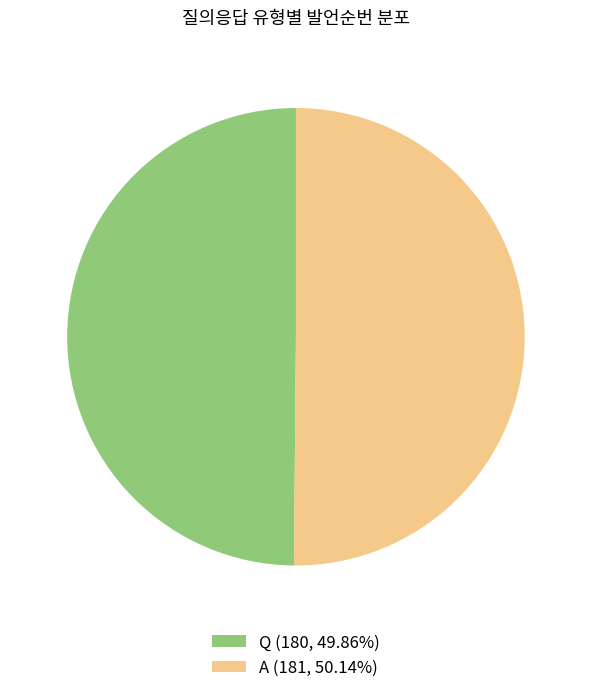

Combined, do A (181, 50.14%) and Q (180, 49.86%) account for over 50%?

Yes